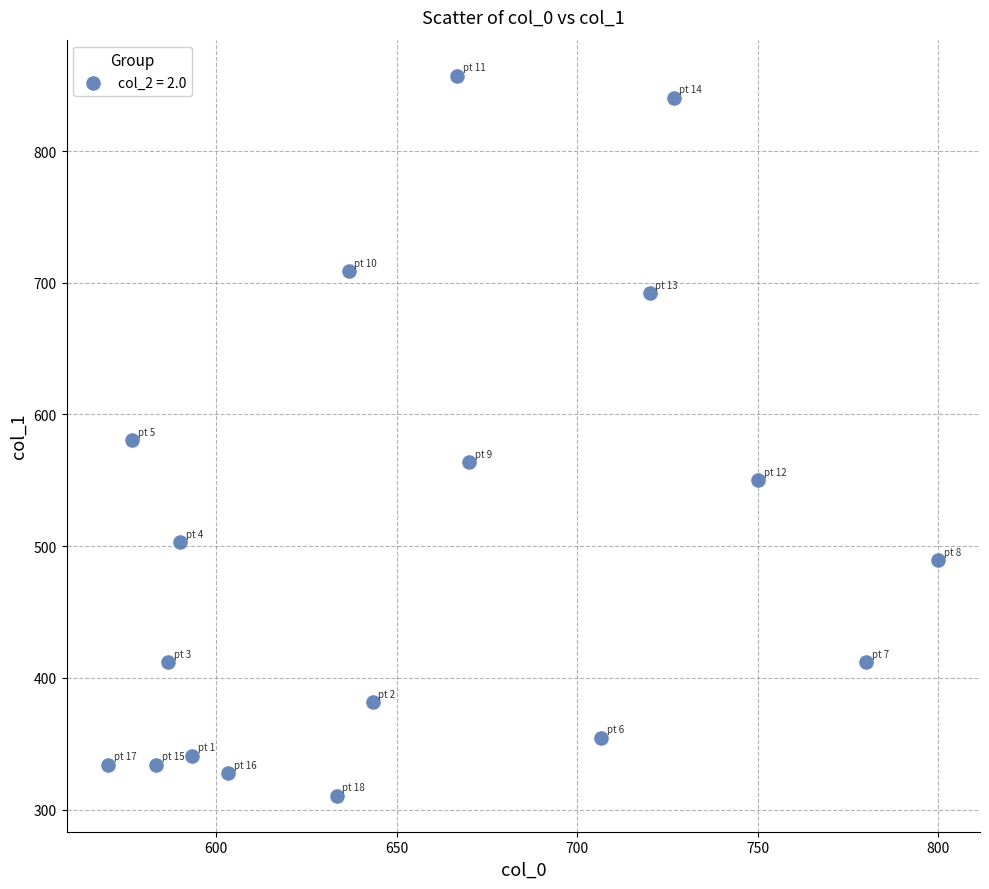

What is the range of X values (max minus min)?

230.0